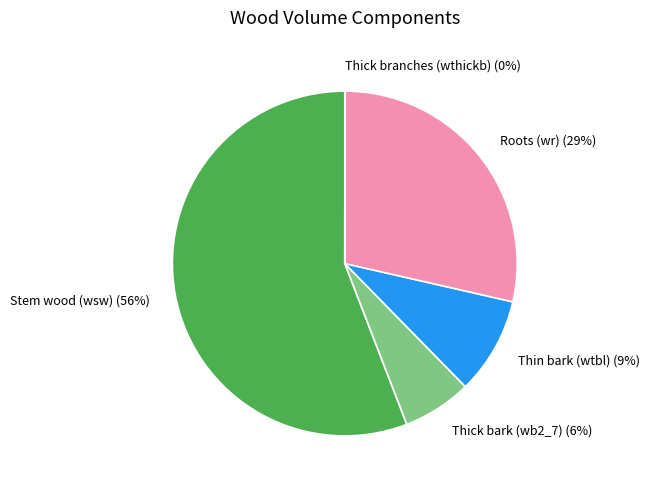

Is it true that Thin bark (wtbl) is 9% of the pie?

True